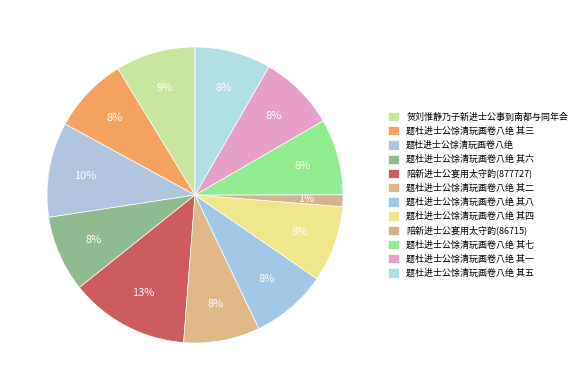

What percentage do 陪新进士公宴用太守韵(877727) and 贺刘惟静乃子新进士公事到南都与同年会 together represent?

21.8%